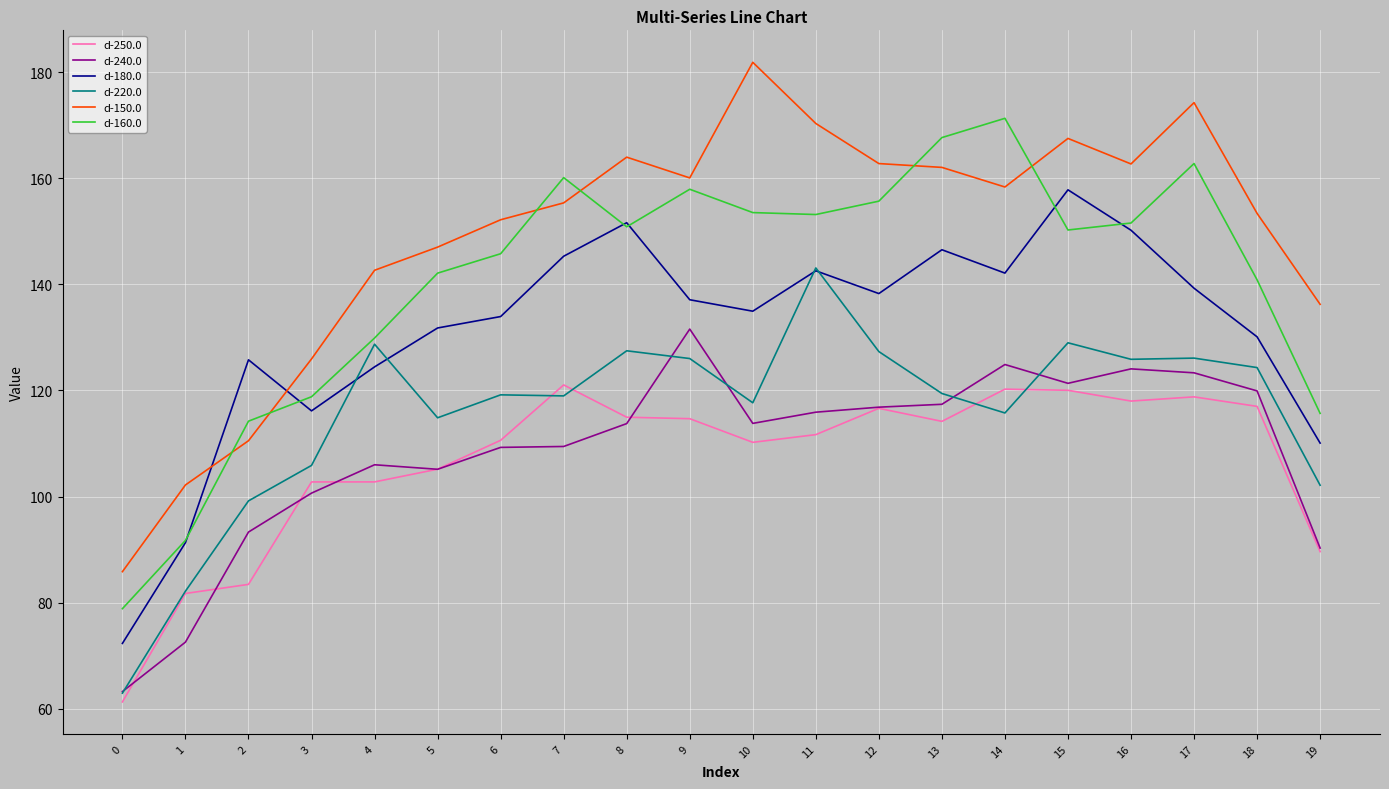

Which series has the largest total across all categories?

d-150.0